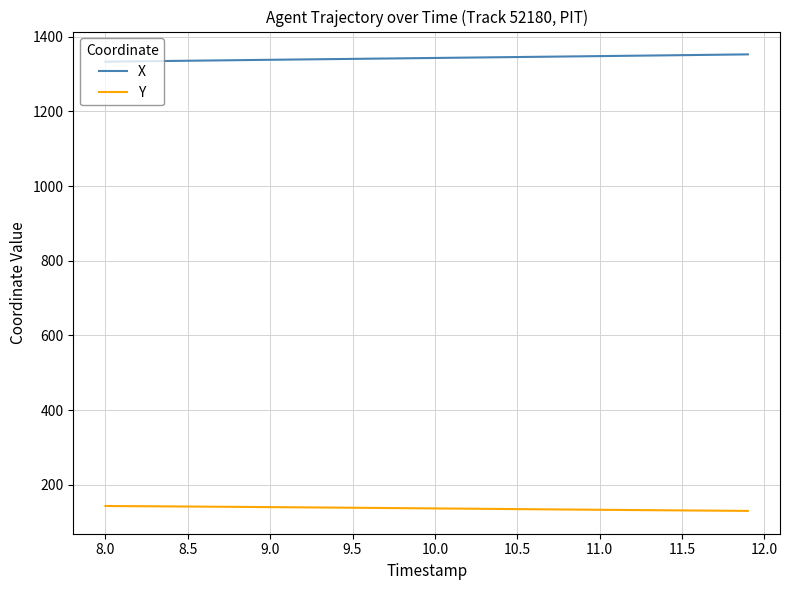

Which series has the largest total across all categories?

X